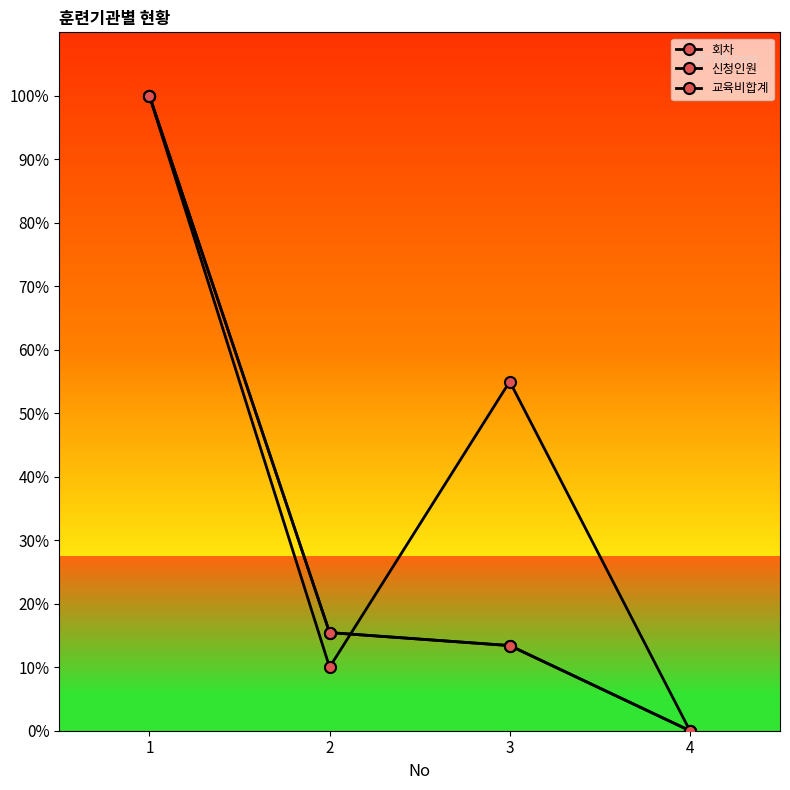

Does the chart have visible grid lines?

No